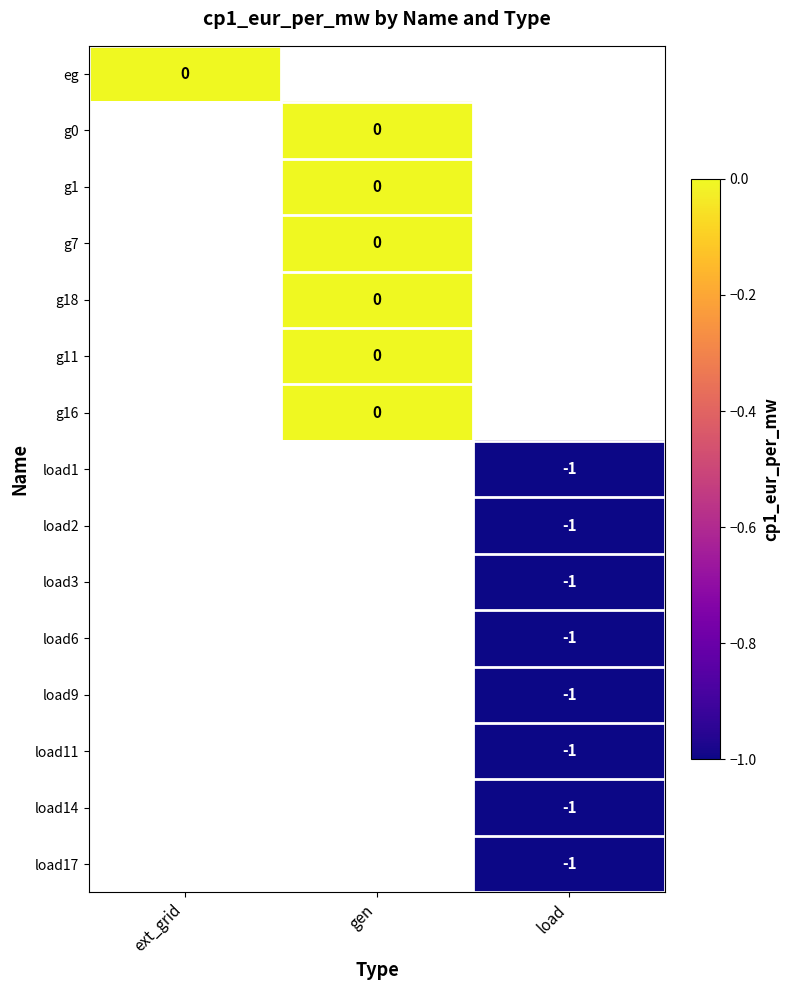

Count the number of data series in this chart.

15